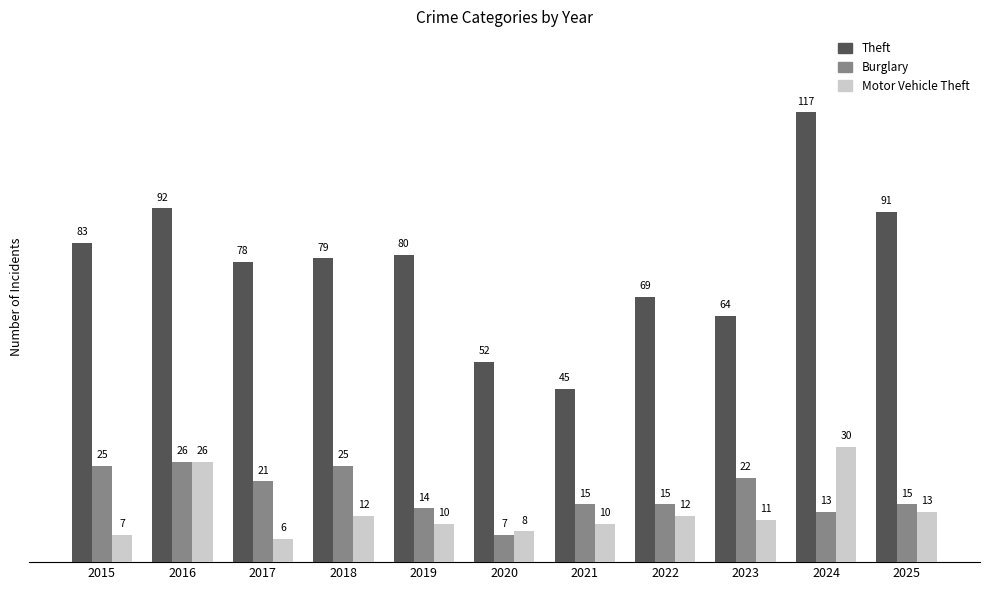

The value of Motor Vehicle Theft at 2021 is 5. True or false?

False